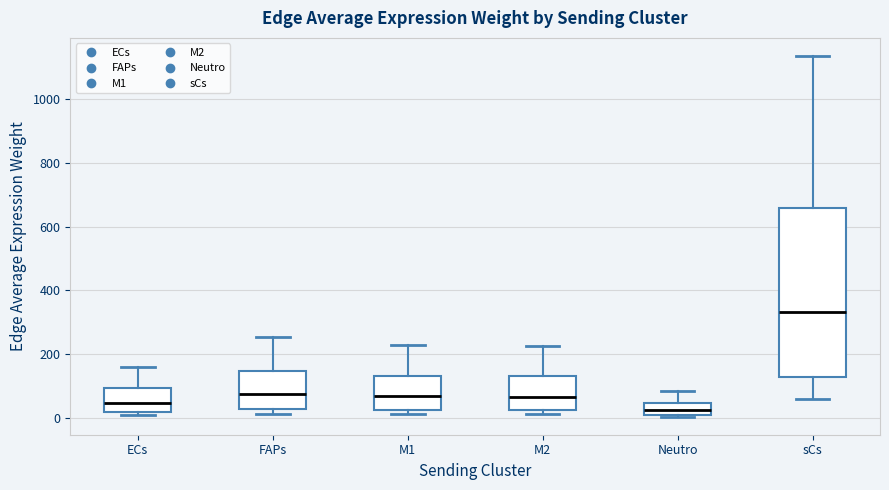

Which box is the tallest, from its lower edge to its upper edge?

sCs